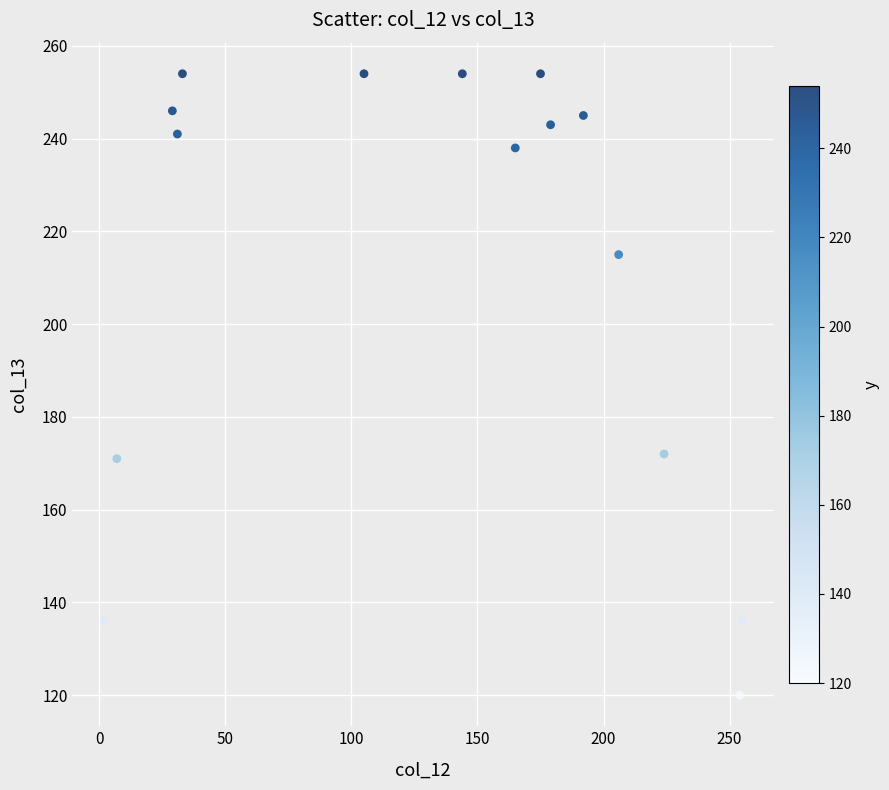

What is the range of Y values (max minus min)?

134